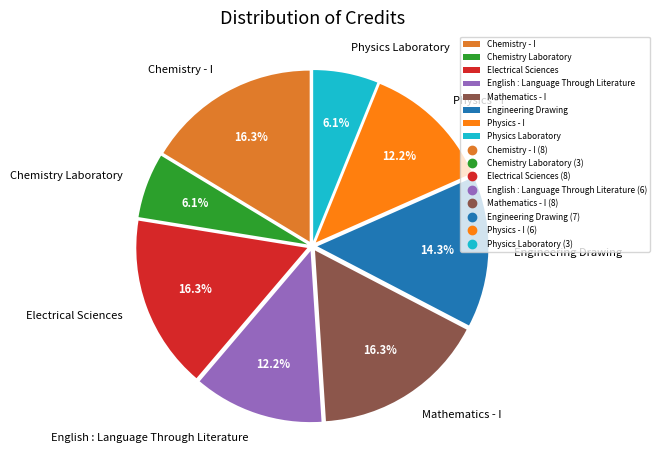

To the nearest percent, what percentage of the pie is Chemistry - I?

16%